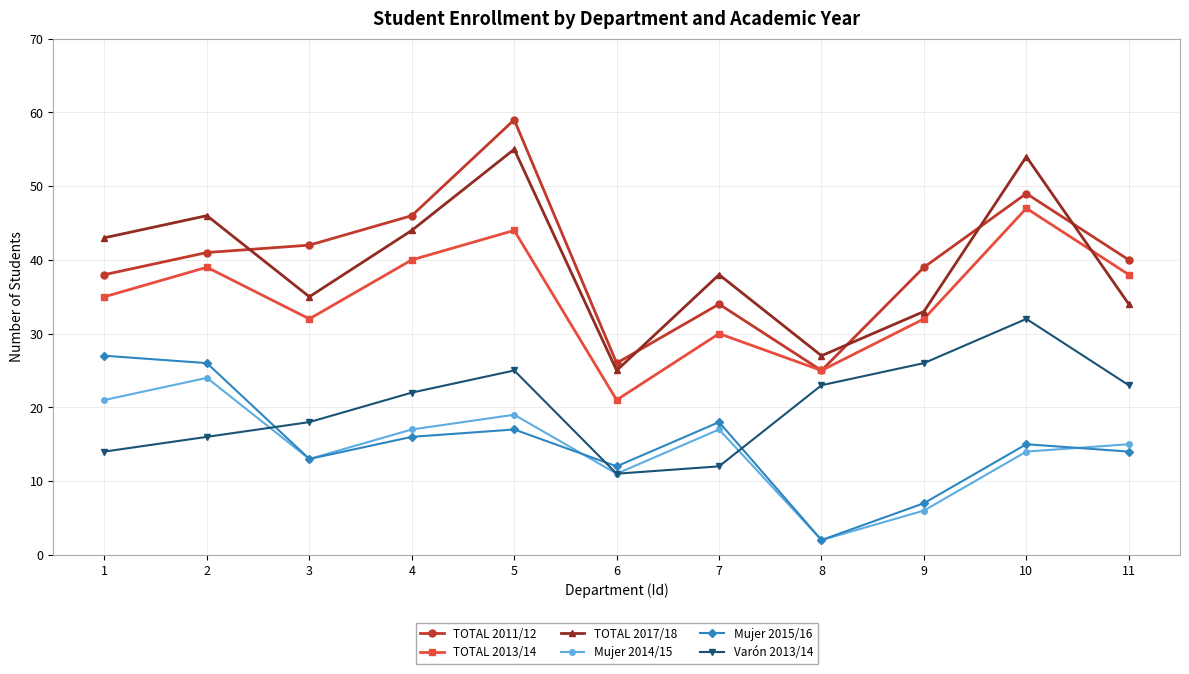

Which series has the widest spread of values?

TOTAL 2011/12